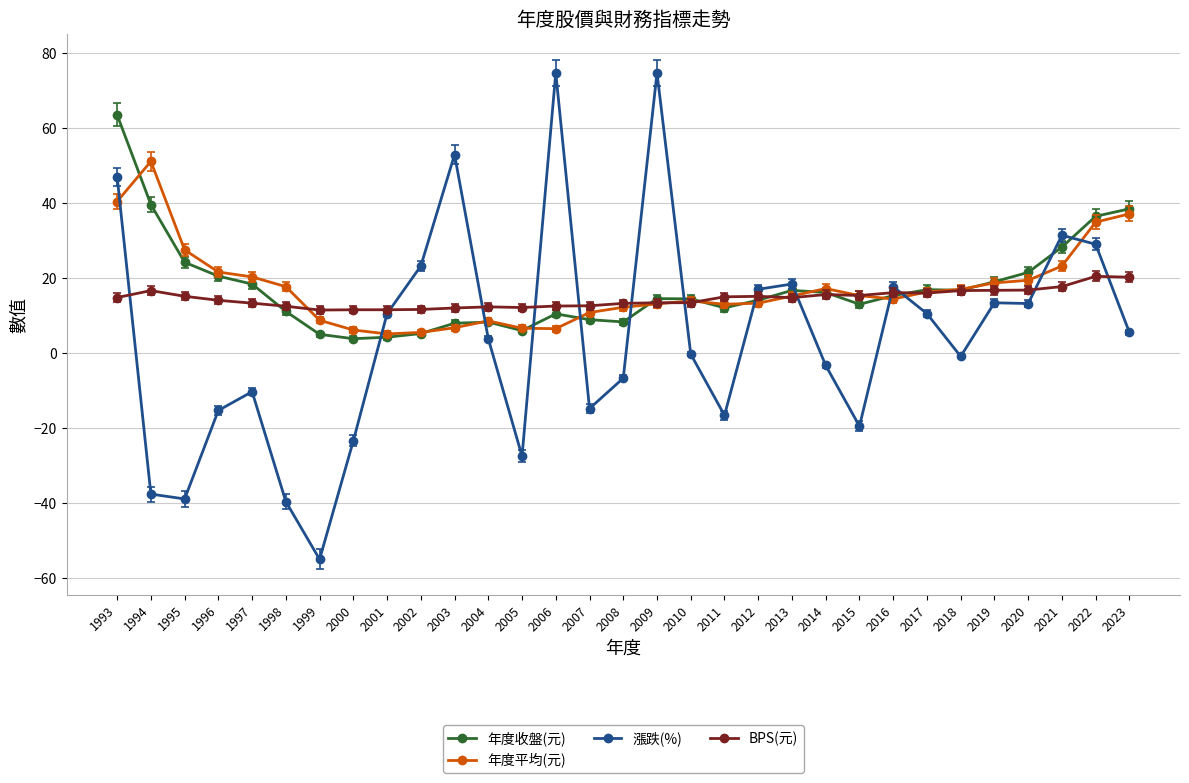

Is it true that BPS(元) equals 20.4 at 2022?

True